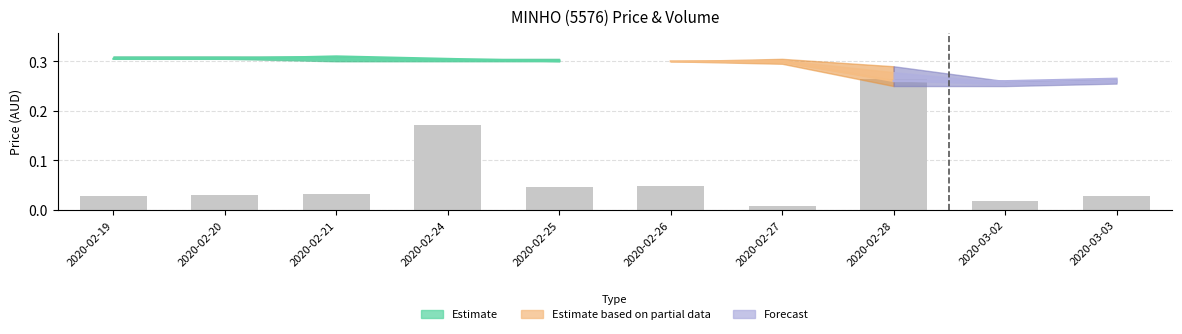

What is the label of the 9th bar from the left?

2020-03-02